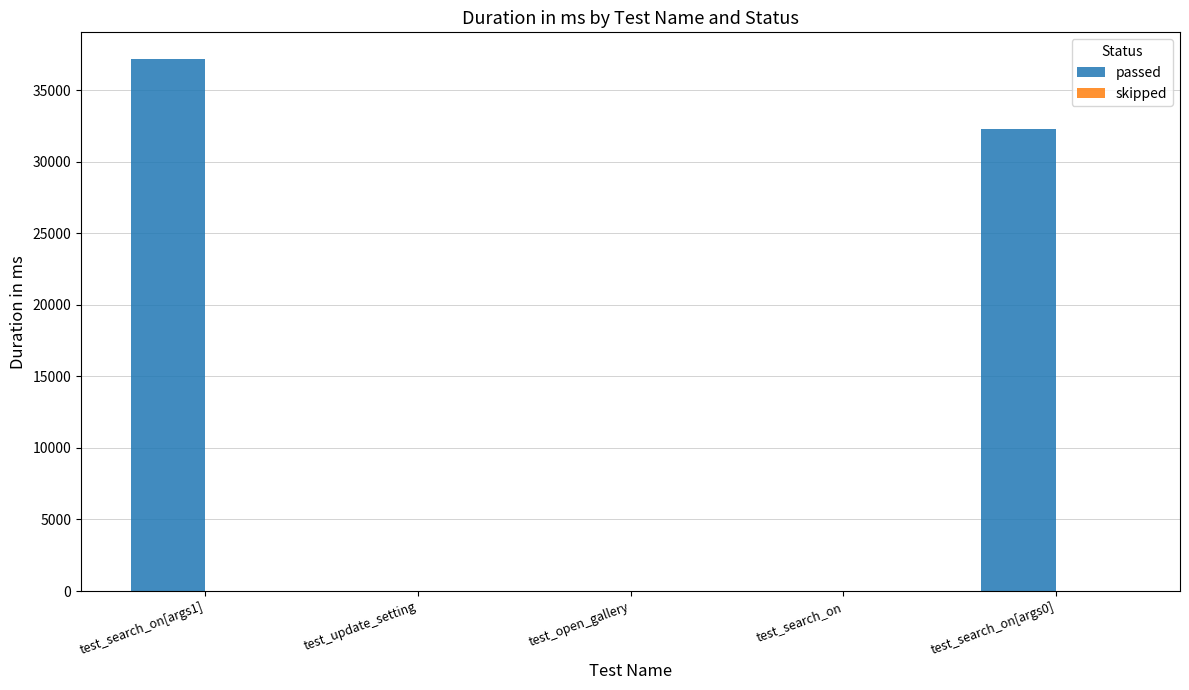

Between test_search_on[args0] and test_search_on, which is larger?

test_search_on[args0]